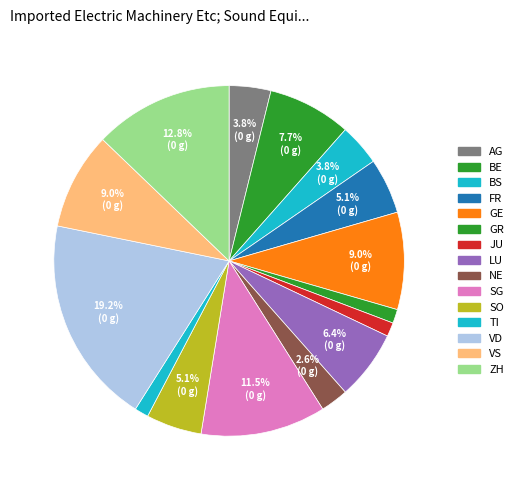

How many segments does this pie chart have?

15